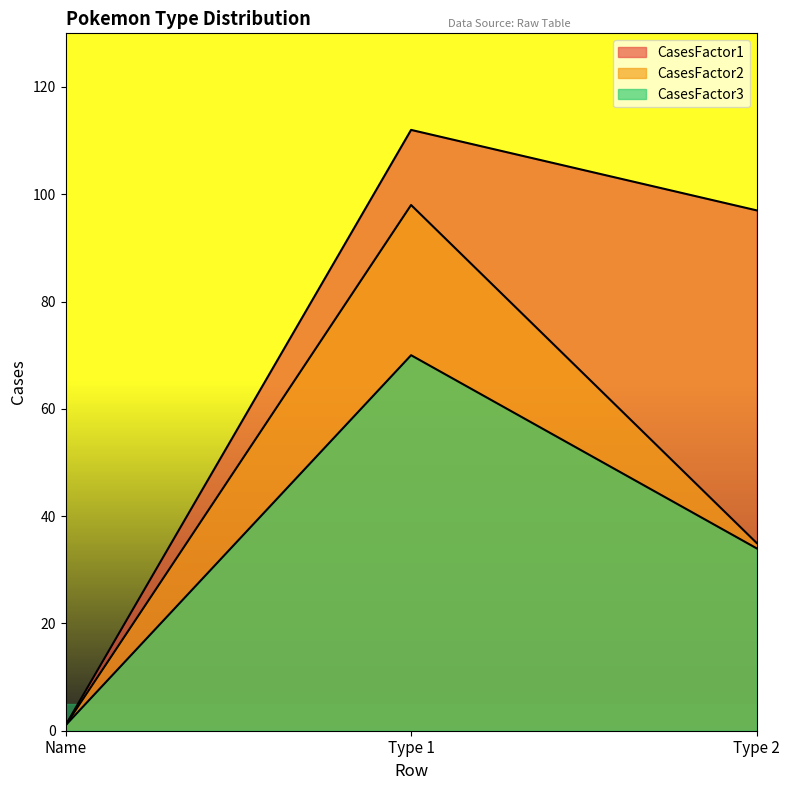

What are all the series names shown in the legend?

CasesFactor1, CasesFactor2, CasesFactor3